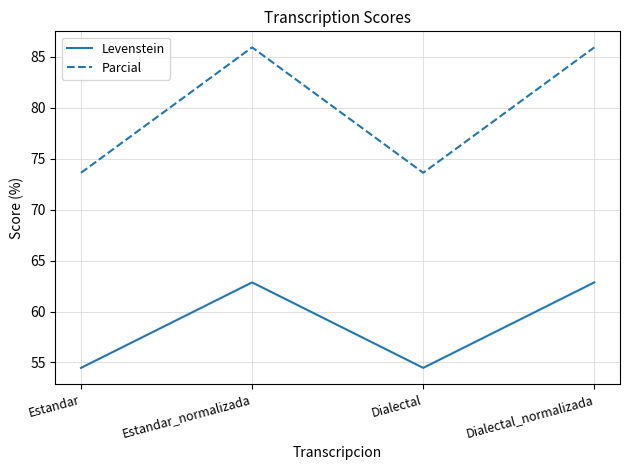

Does the chart display data point markers on the line(s)?

No